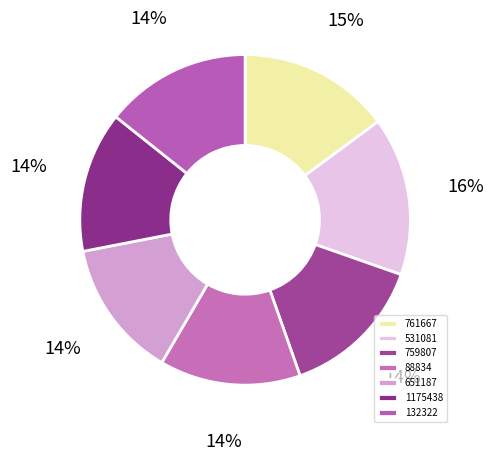

Count the number of slices in the pie.

7